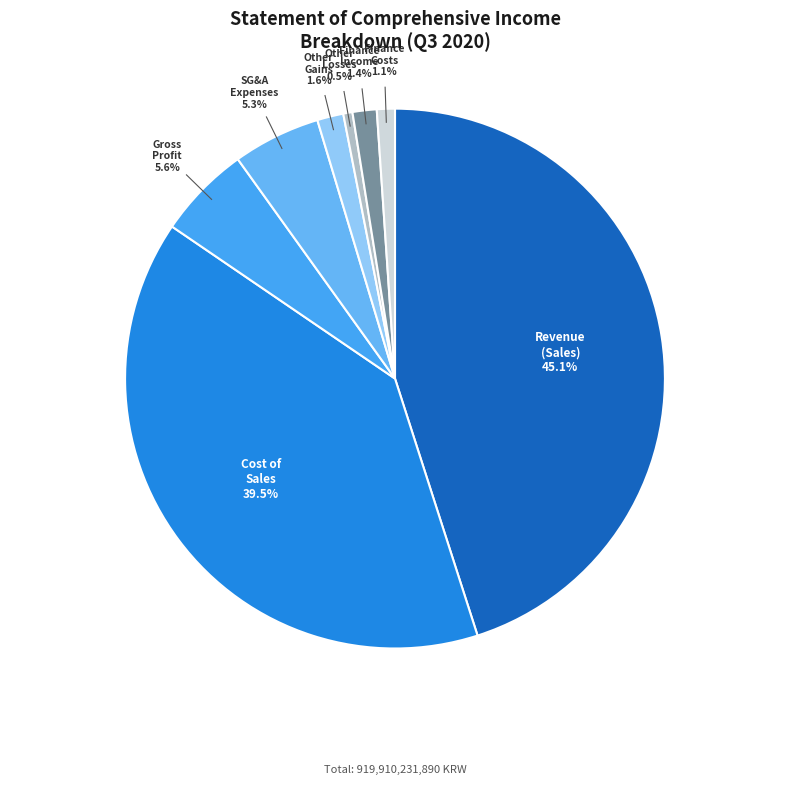

Approximately how many times larger is the value at SG&A Expenses compared to Other Losses?

9.6